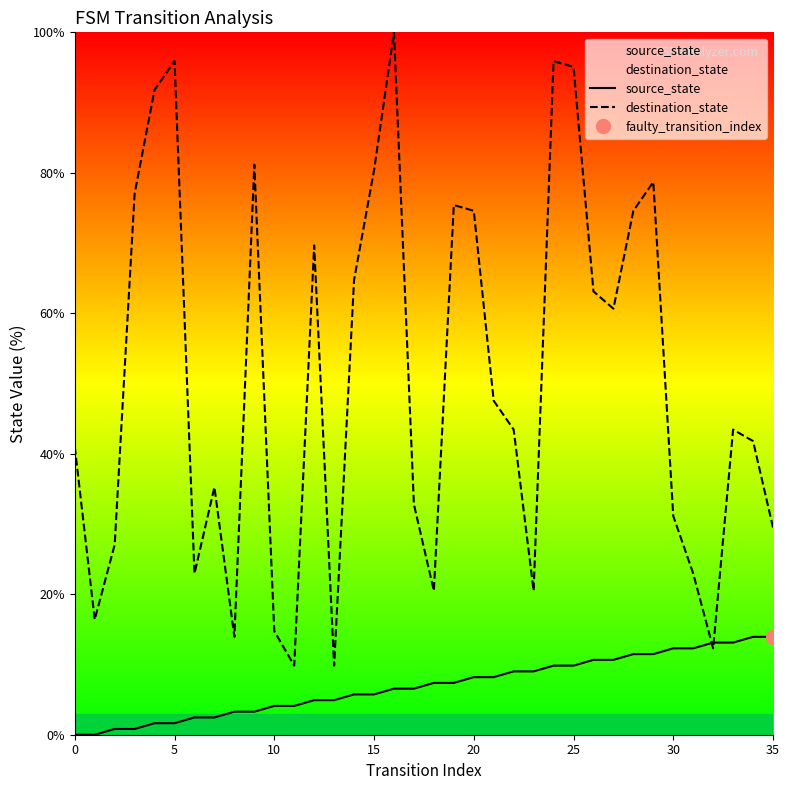

After their last crossing, which series has the higher values: source_state or destination_state?

destination_state